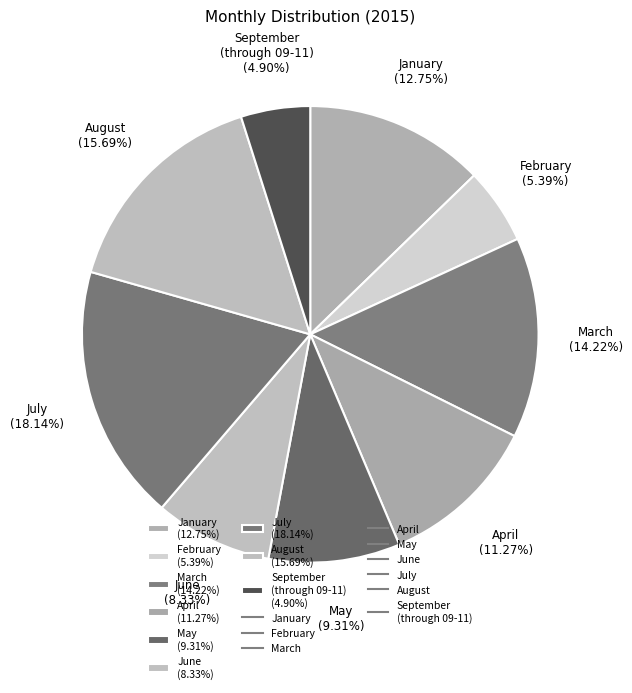

Is there a majority slice in this chart?

No